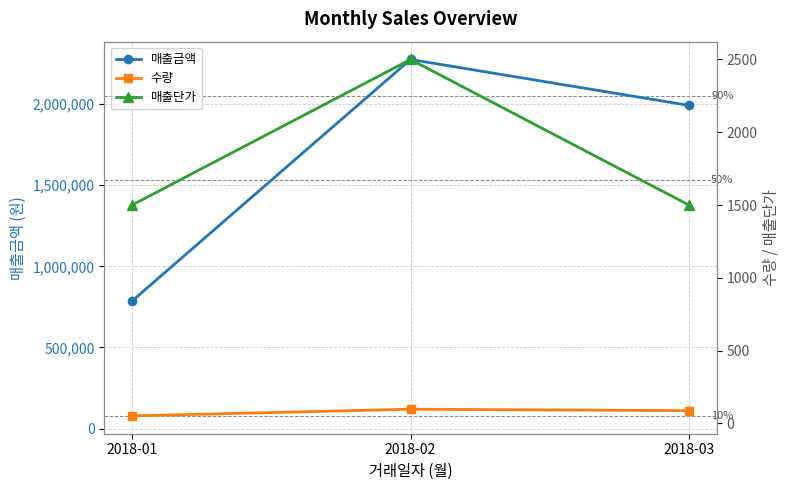

What is the total value across all series at 2018-01?

788151